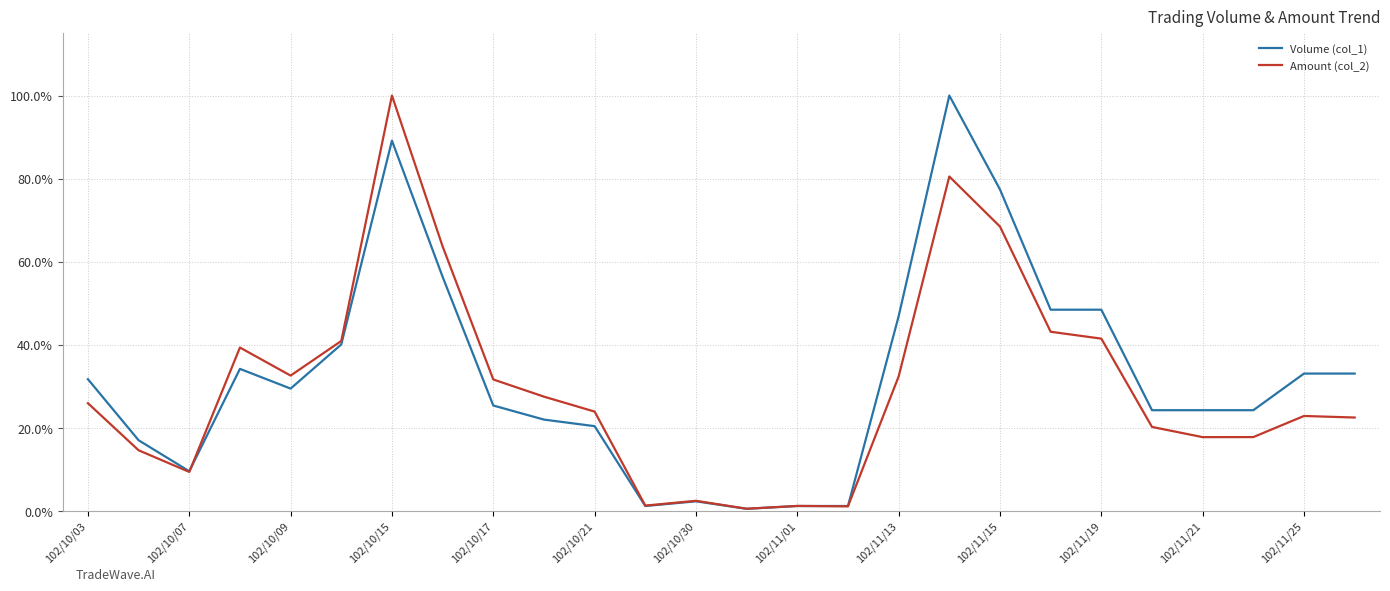

What is the greatest value displayed?

100.0